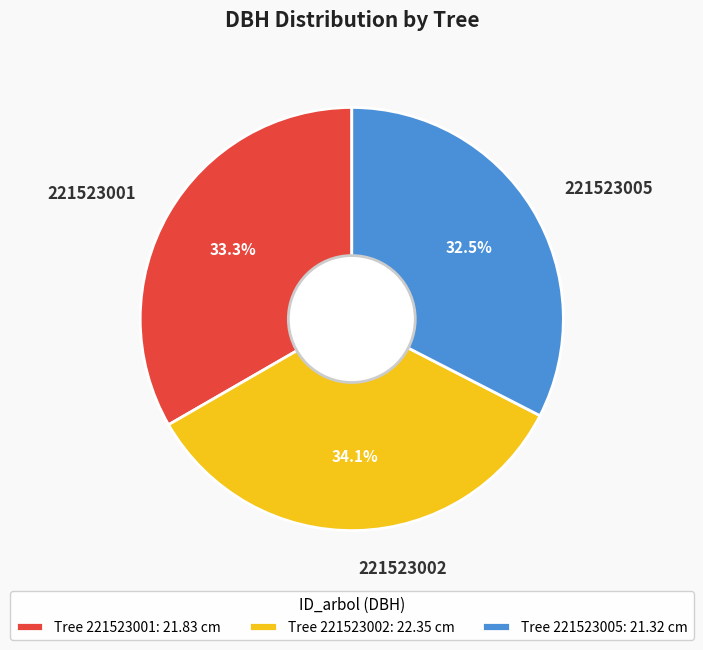

To the nearest percent, what portion does 221523001 represent?

33%